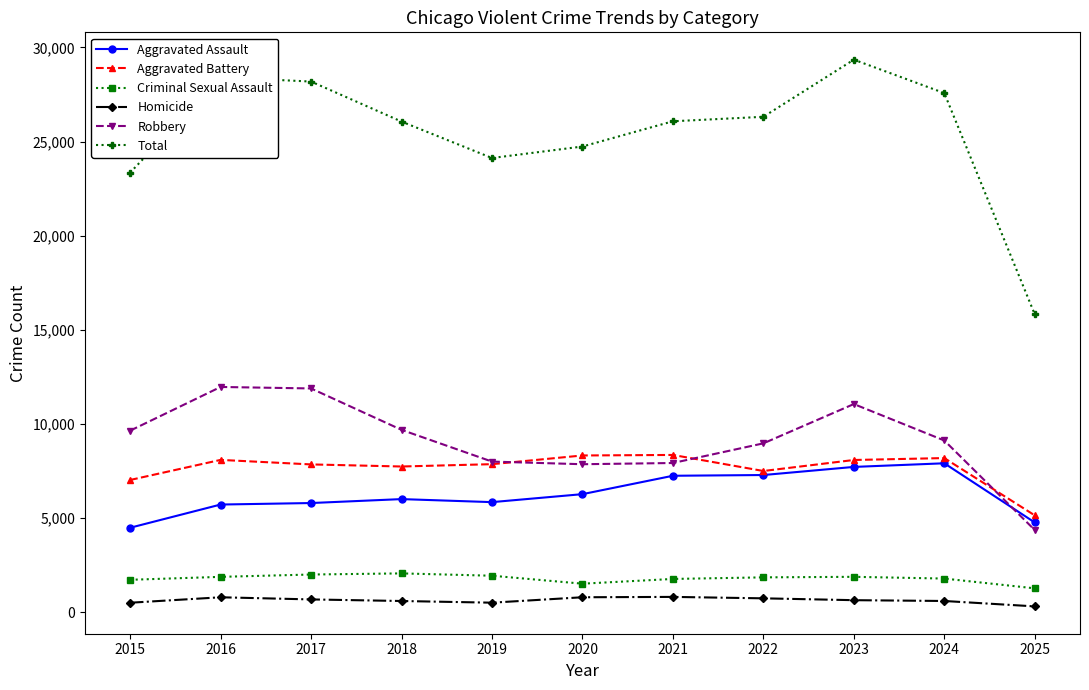

Does the chart have visible grid lines?

No